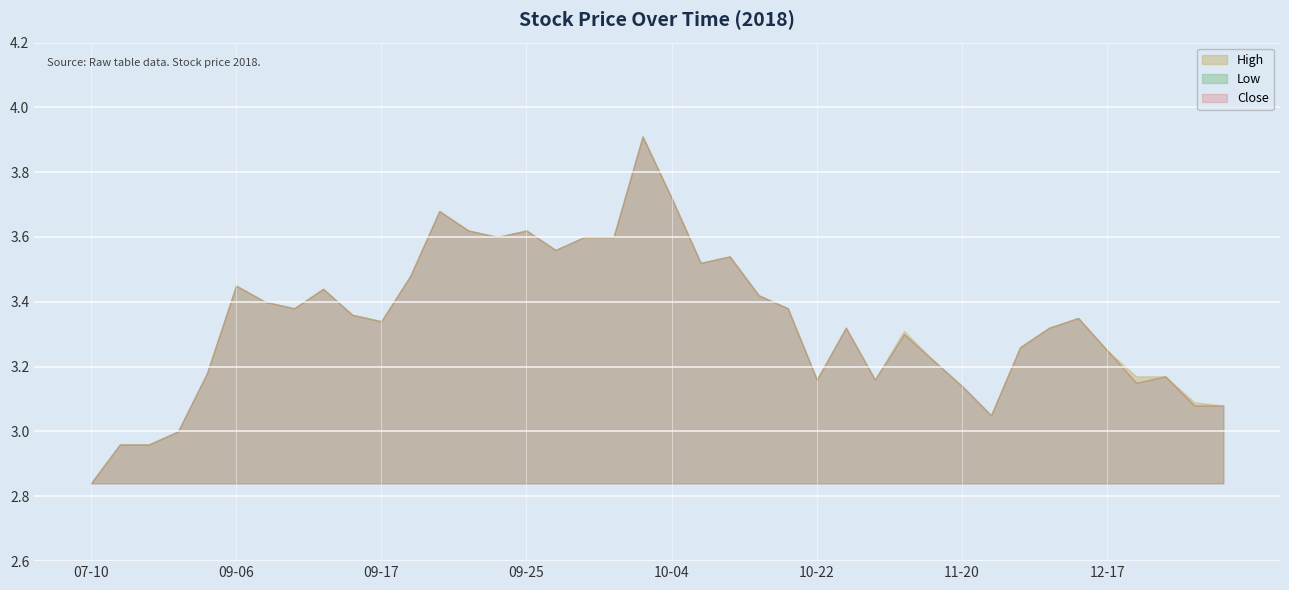

At which category does Low reach its first local peak?

2018-09-06